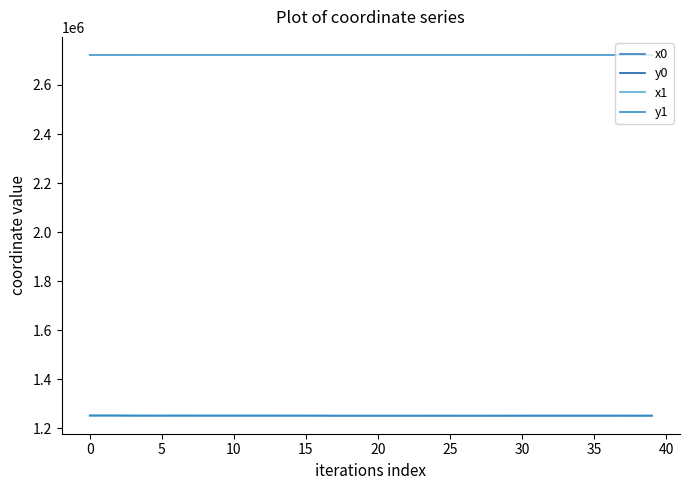

How many interior local valleys does the y0 series have?

9